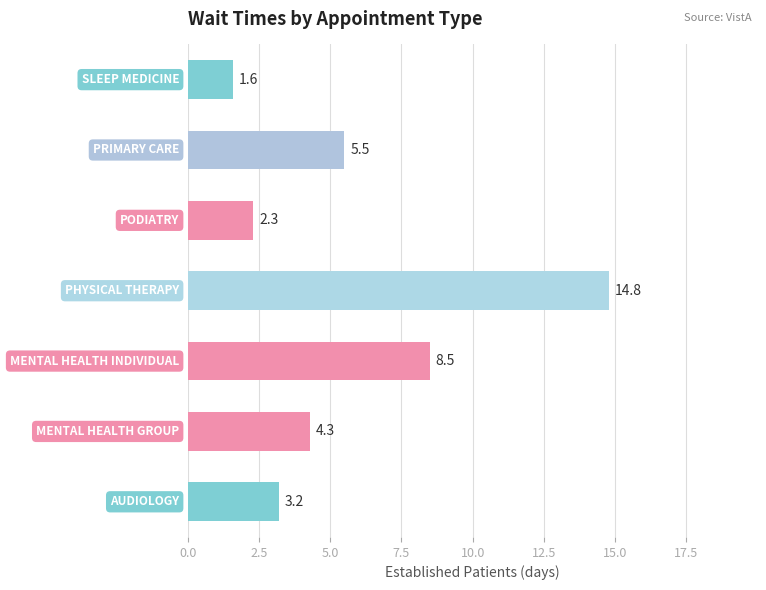

How many bars are there in total?

7